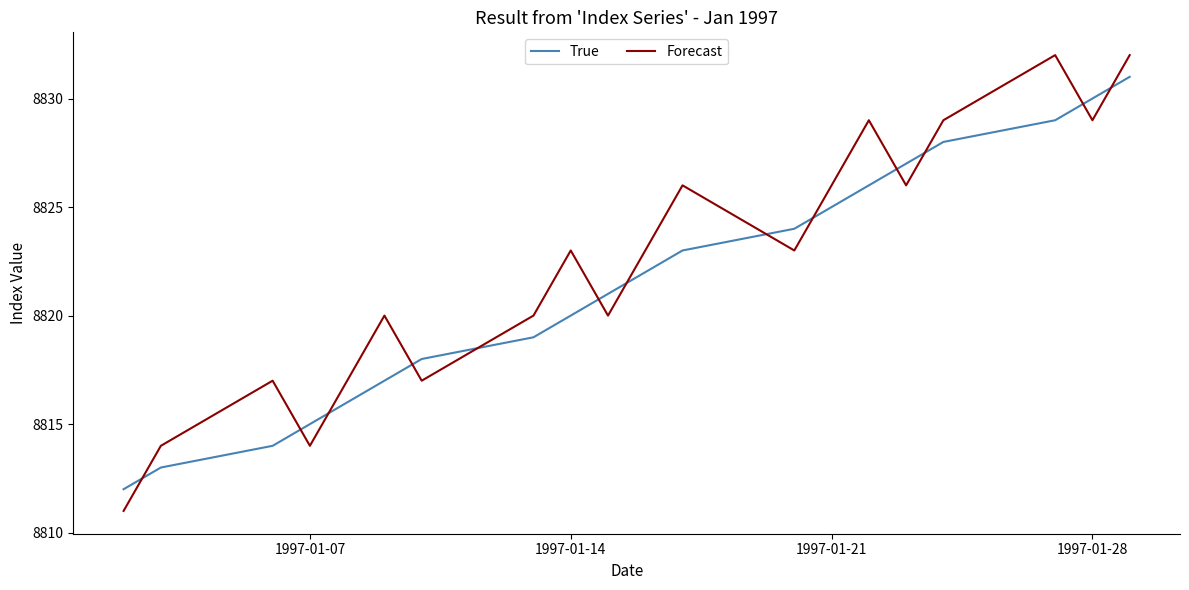

Rank the series by their maximum value, from highest to lowest.

Forecast, True